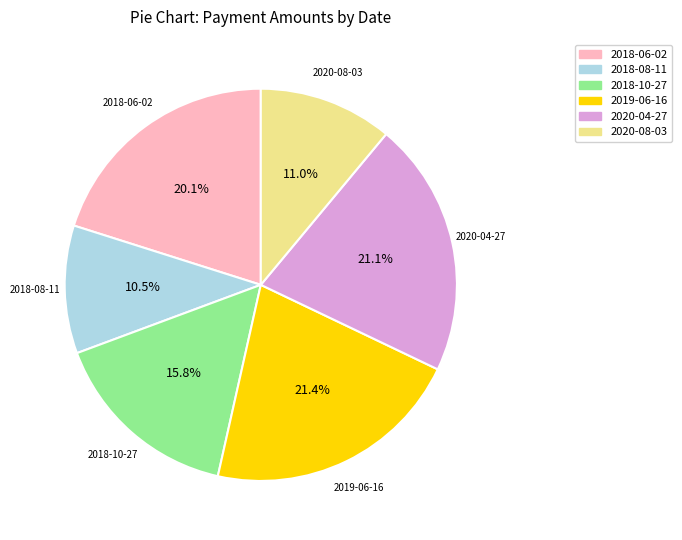

Which has a higher value, 2018-06-02 or 2020-08-03?

2018-06-02